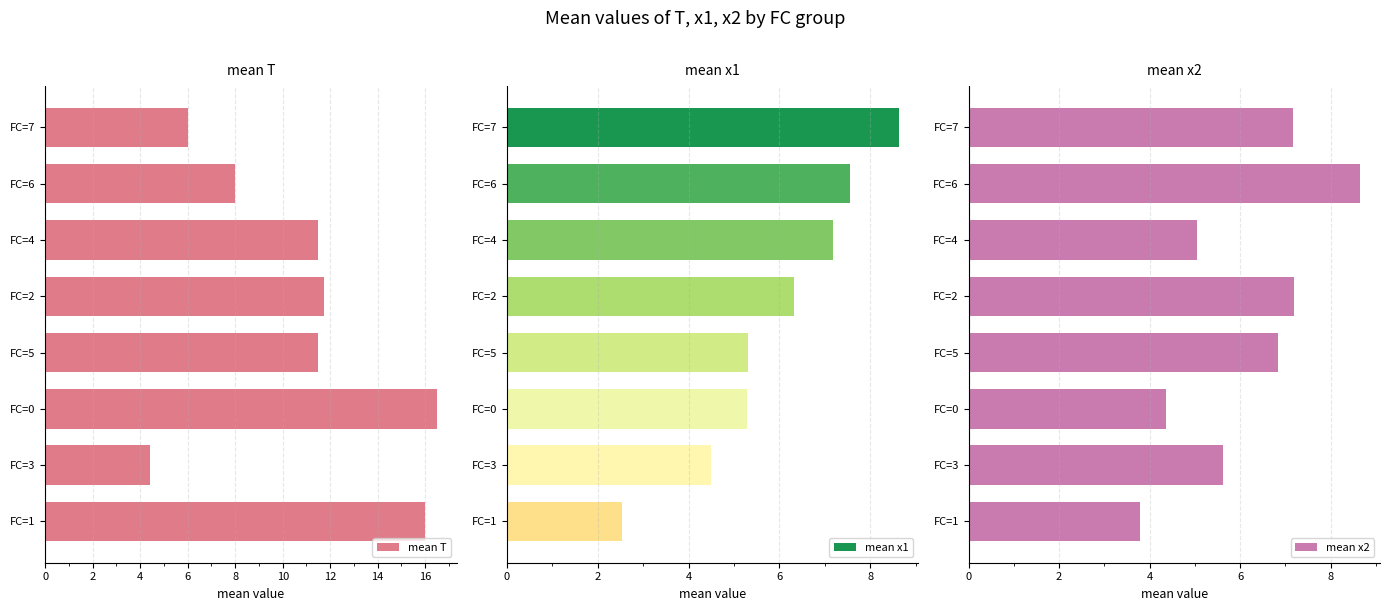

Which series has the widest spread of values?

mean T